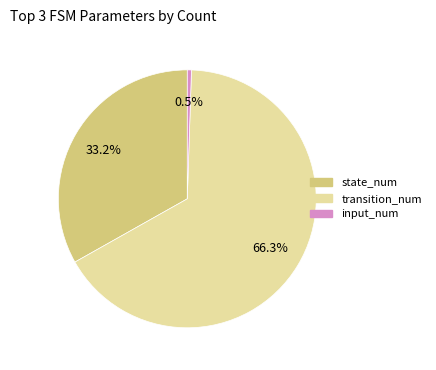

True or false: state_num accounts for 33% of the total.

True